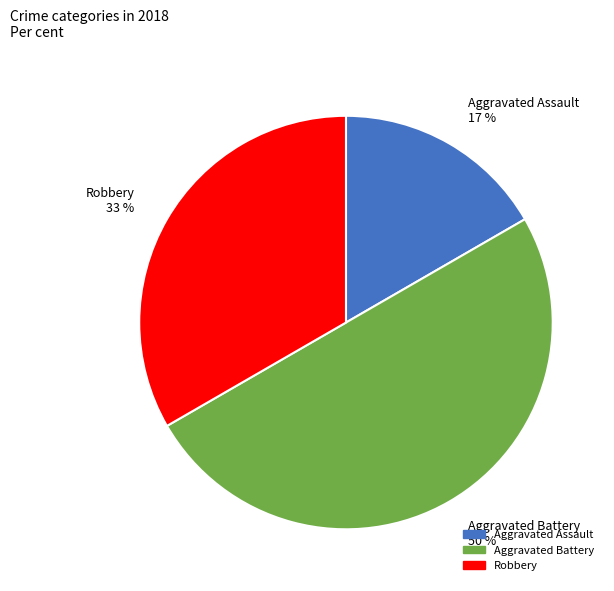

True or false: Aggravated Assault 17 % accounts for 17% of the total.

True